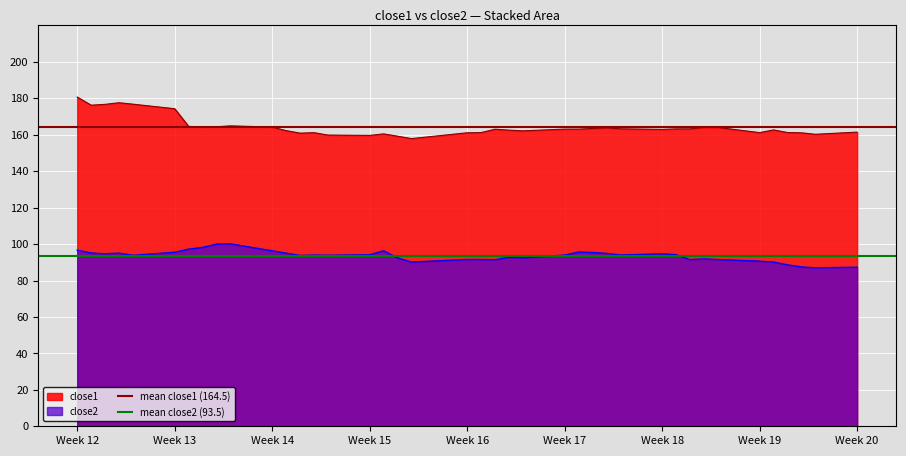

How many lines are shown in the chart?

2